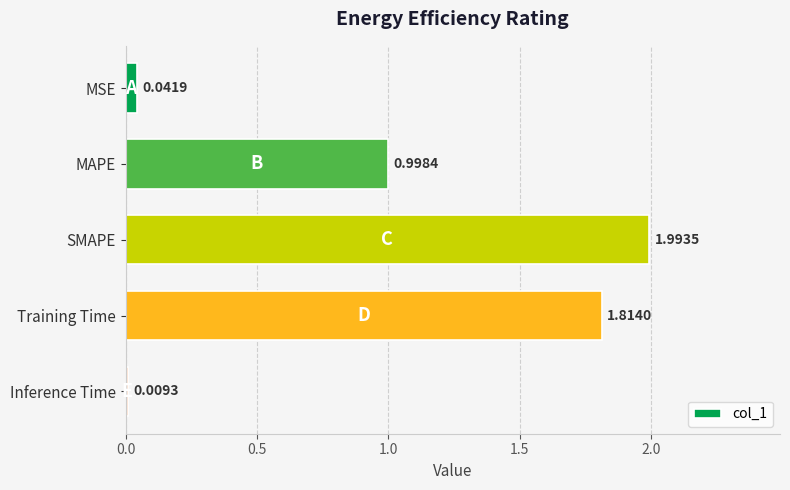

What is the greatest value displayed?

2.0